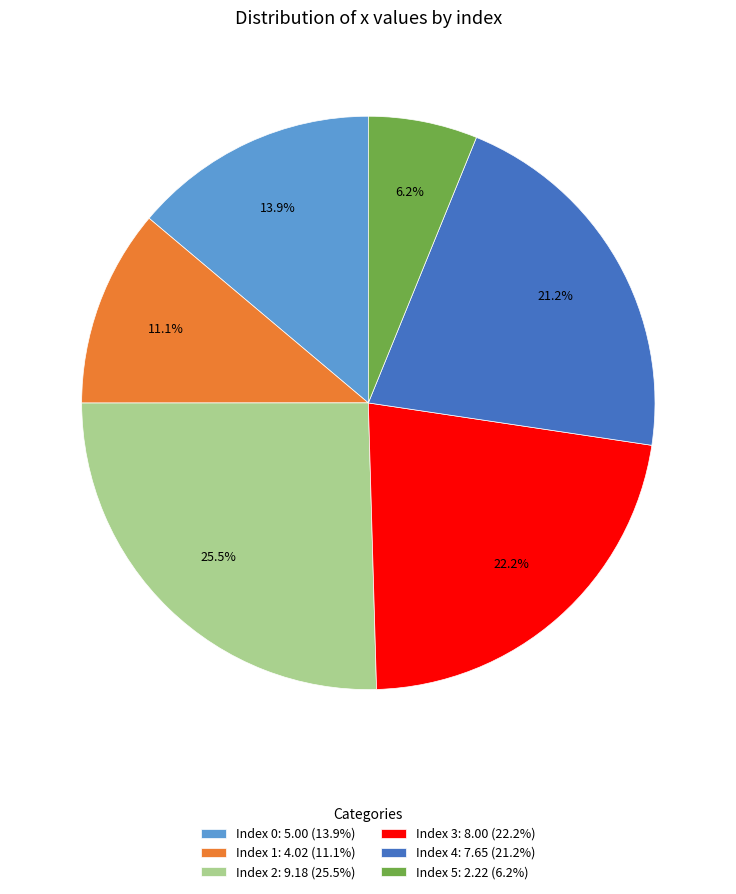

Which slice is the largest?

Index 2: 9.18 (25.5%)